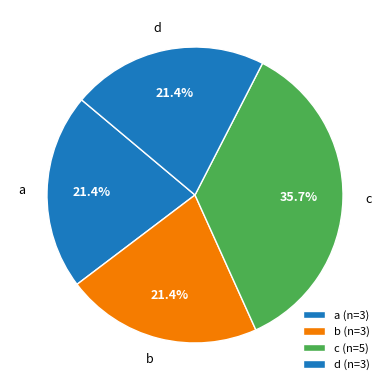

To the nearest percent, what is the combined percentage of b and a?

43%